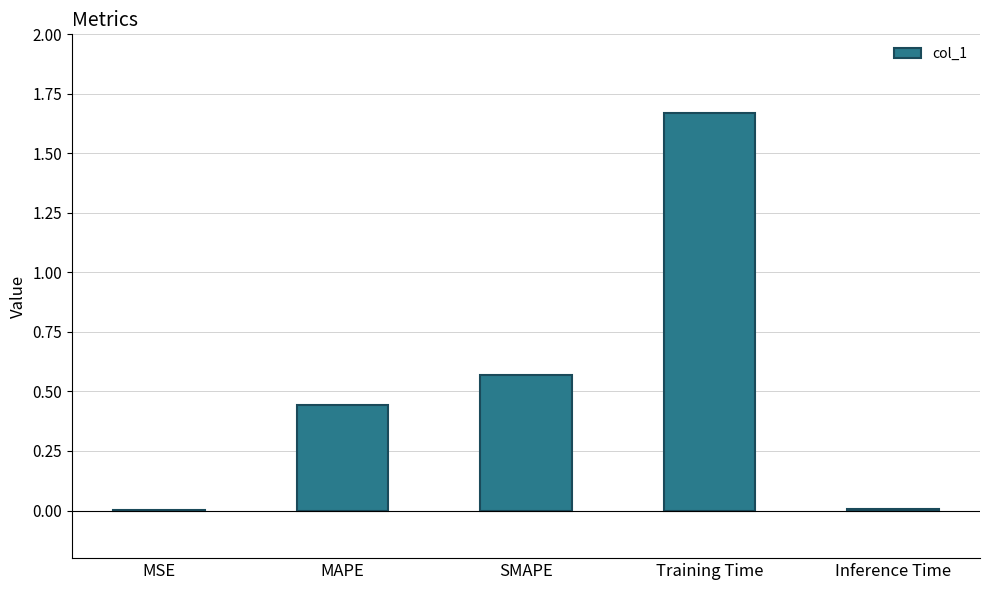

What is the sum of all values?

2.7